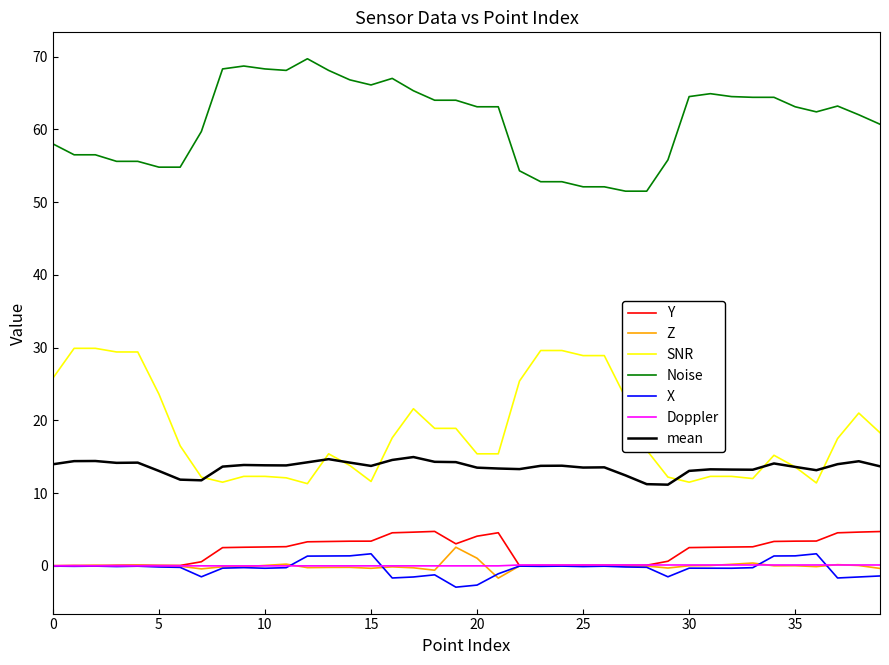

True or false: SNR and Z intersect in this chart.

False